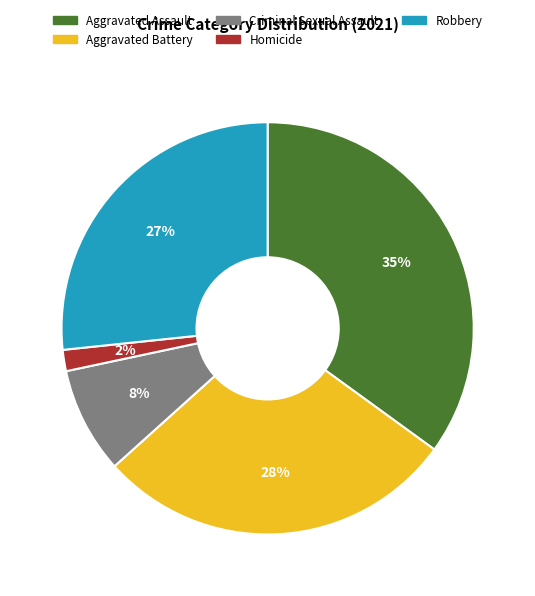

To the nearest percent, what portion does Criminal Sexual Assault represent?

8%